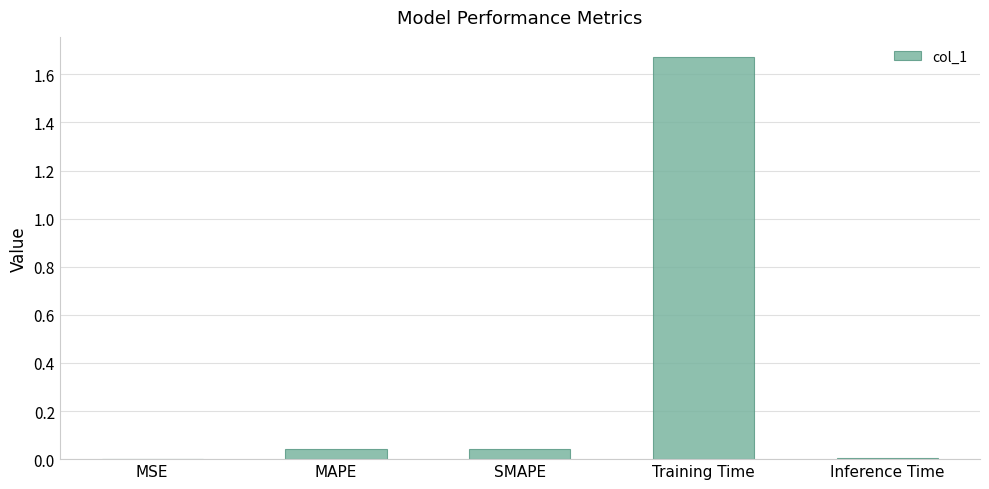

The value at MSE is 0.0. True or false?

True